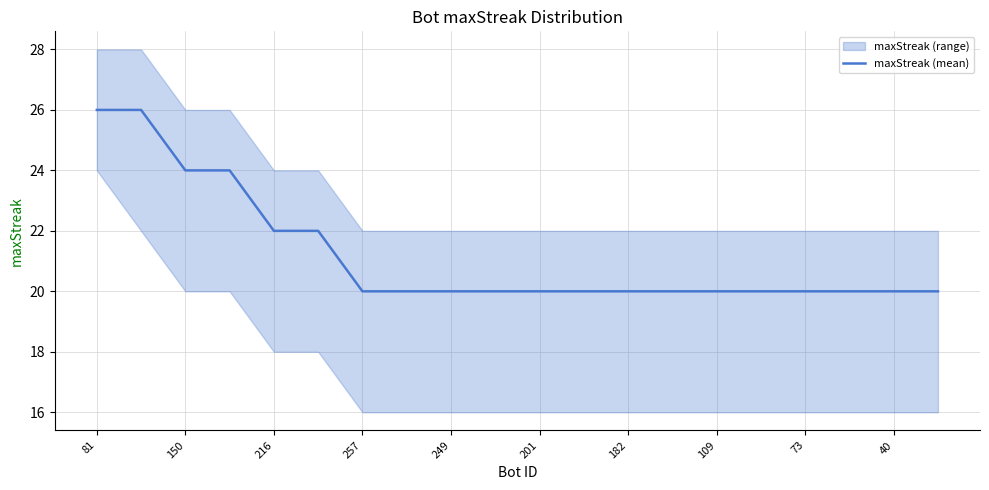

What is the label of the 9th point from the right?

11